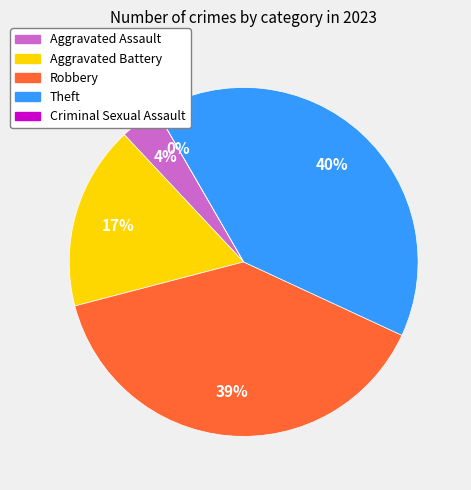

Does Aggravated Battery represent more than half of the total?

No